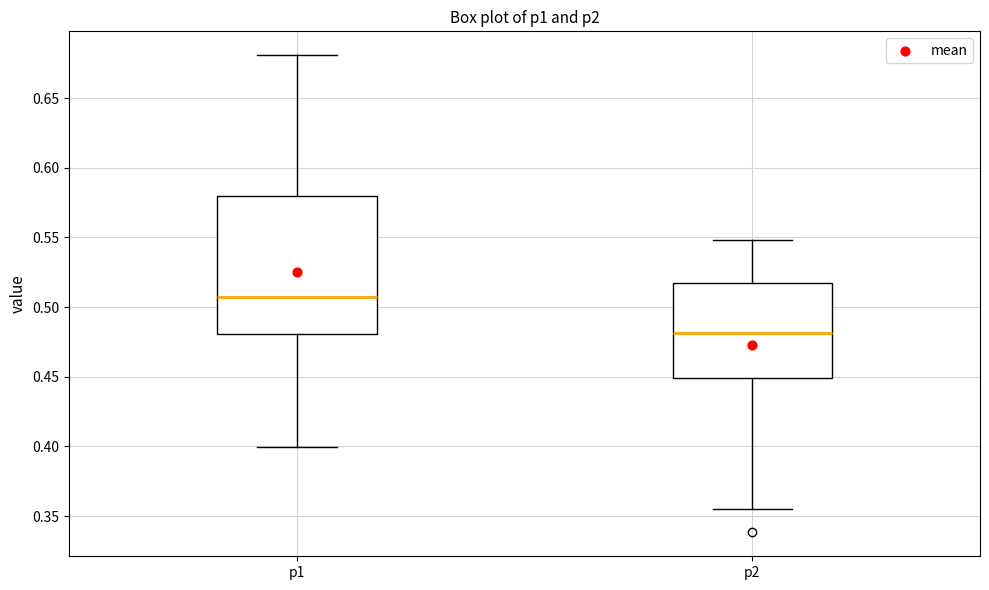

Which box's median line is the lowest?

p2